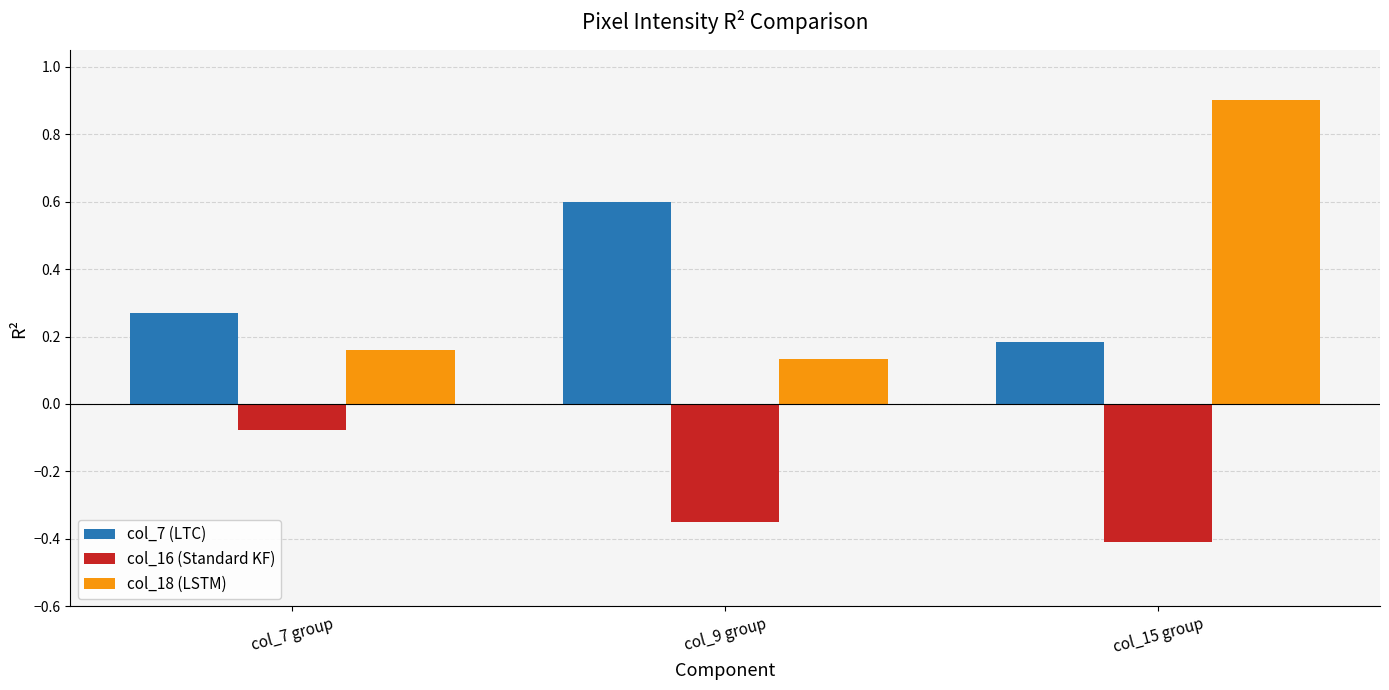

What is the sum of all col_7 (LTC) values?

1.1